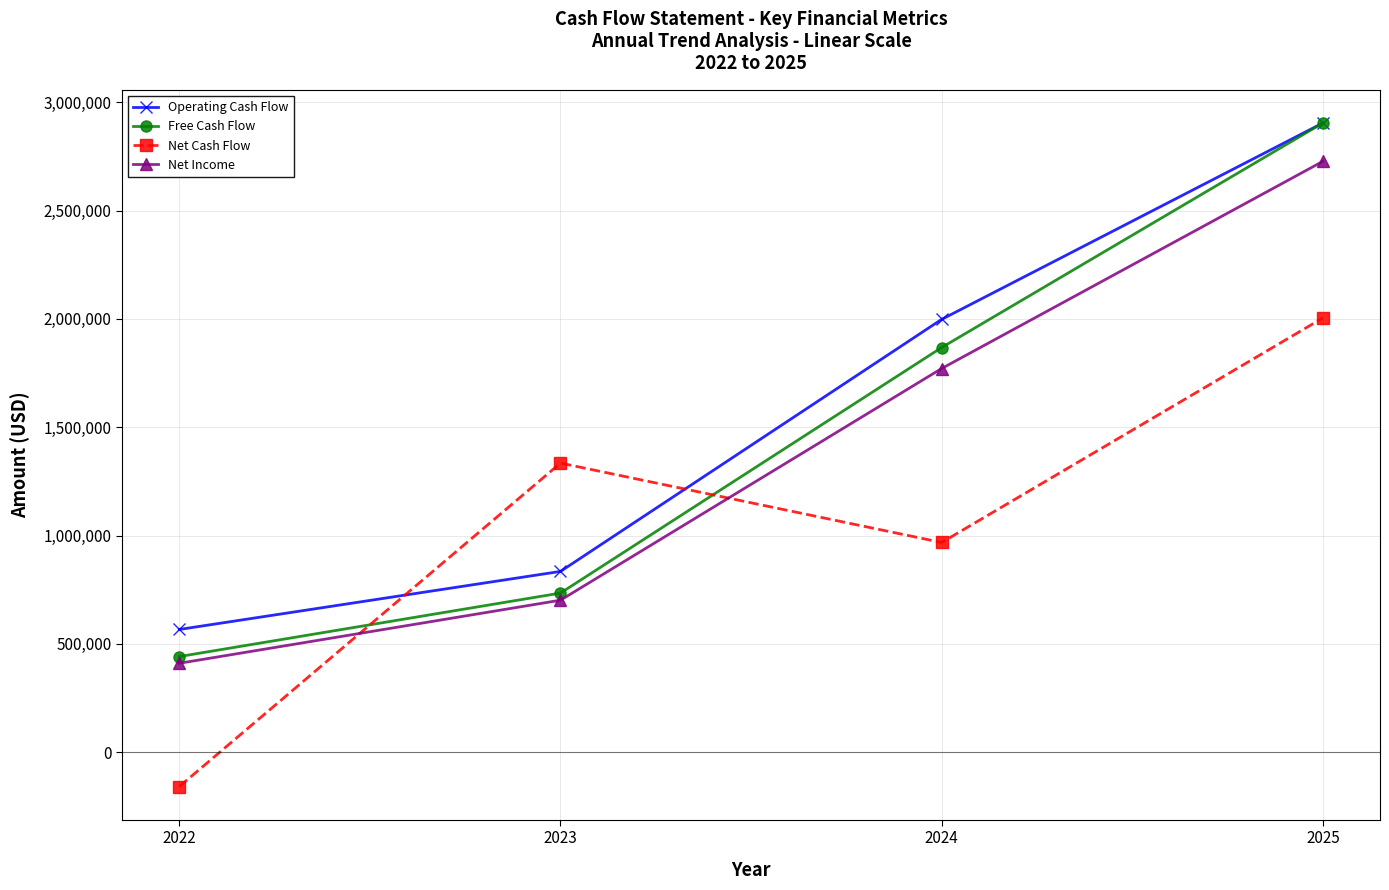

What is the value of the Net Income point at the 2nd from the left?

701590.0